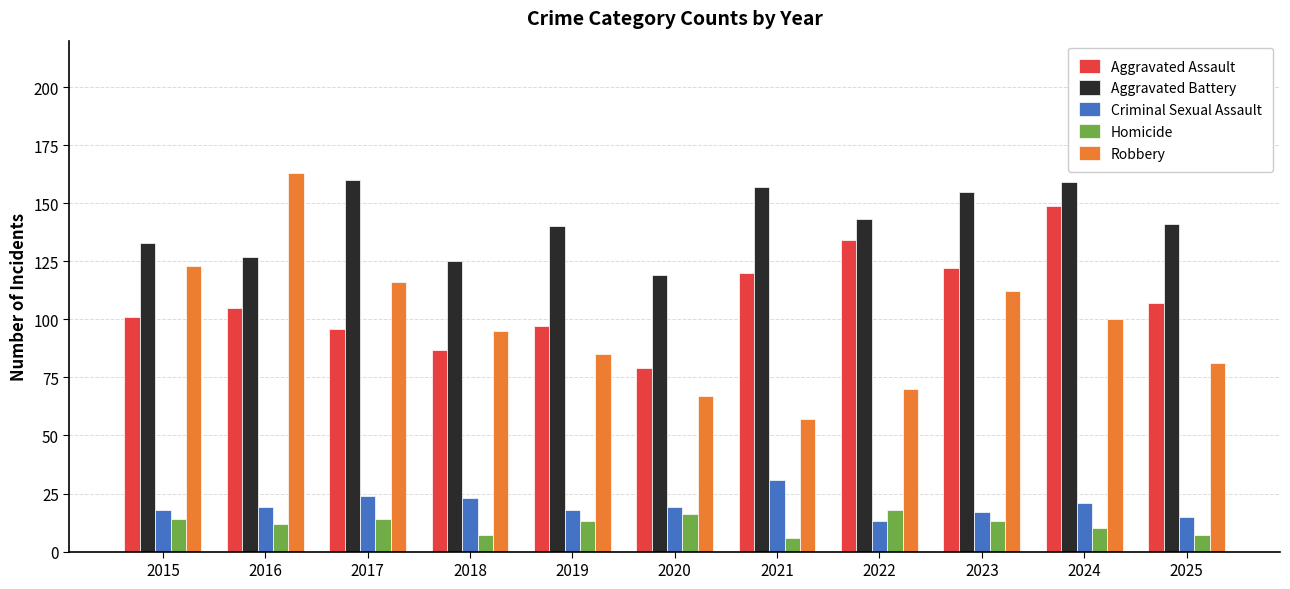

At how many categories does at least one series exceed 64?

11